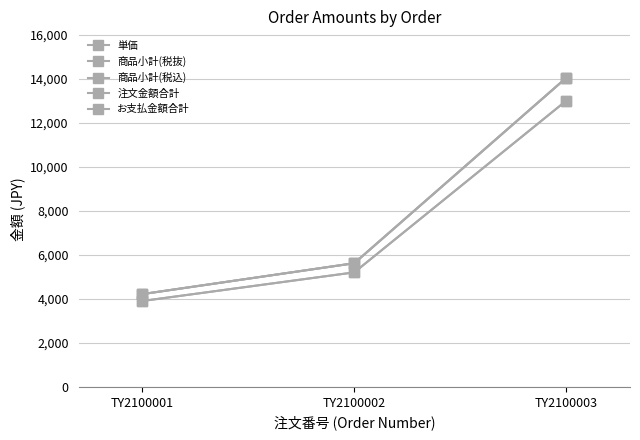

Does the chart have visible grid lines?

Yes